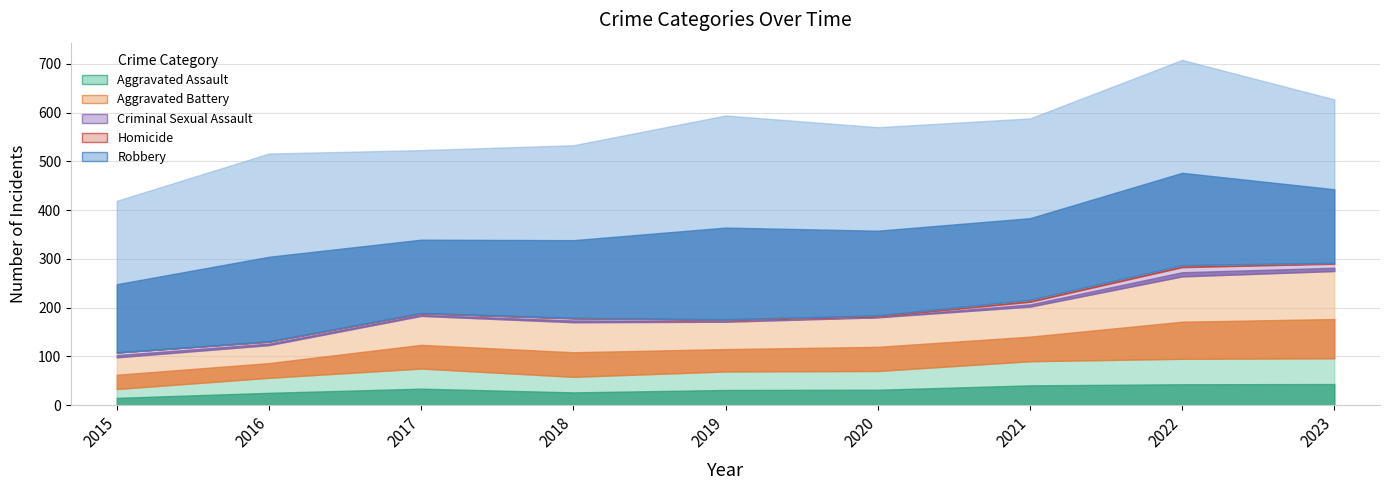

Which series changed the most between 2016 and 2021?

Aggravated Battery